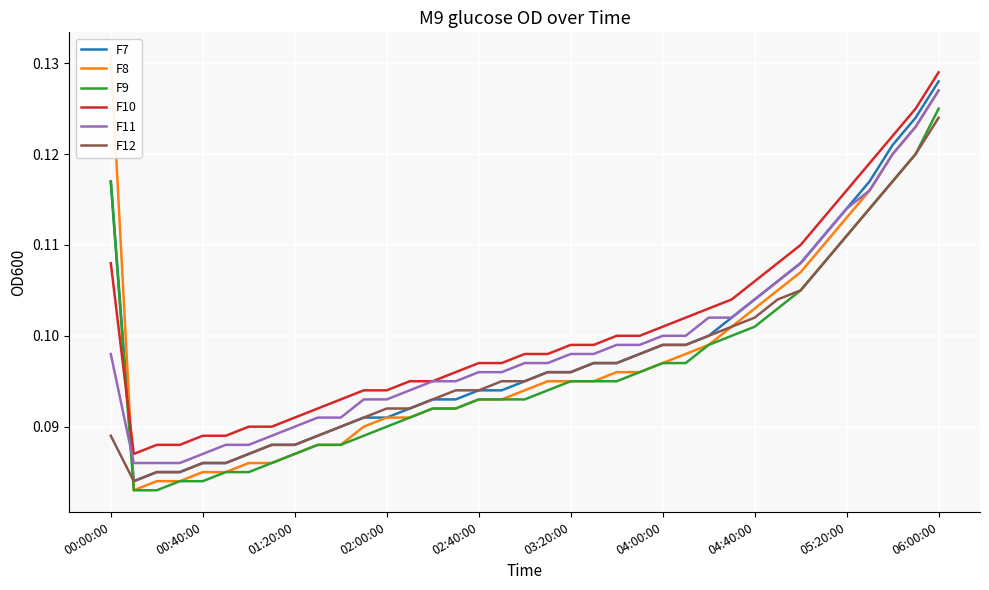

At which label does F7 reach its peak?

06:00:00